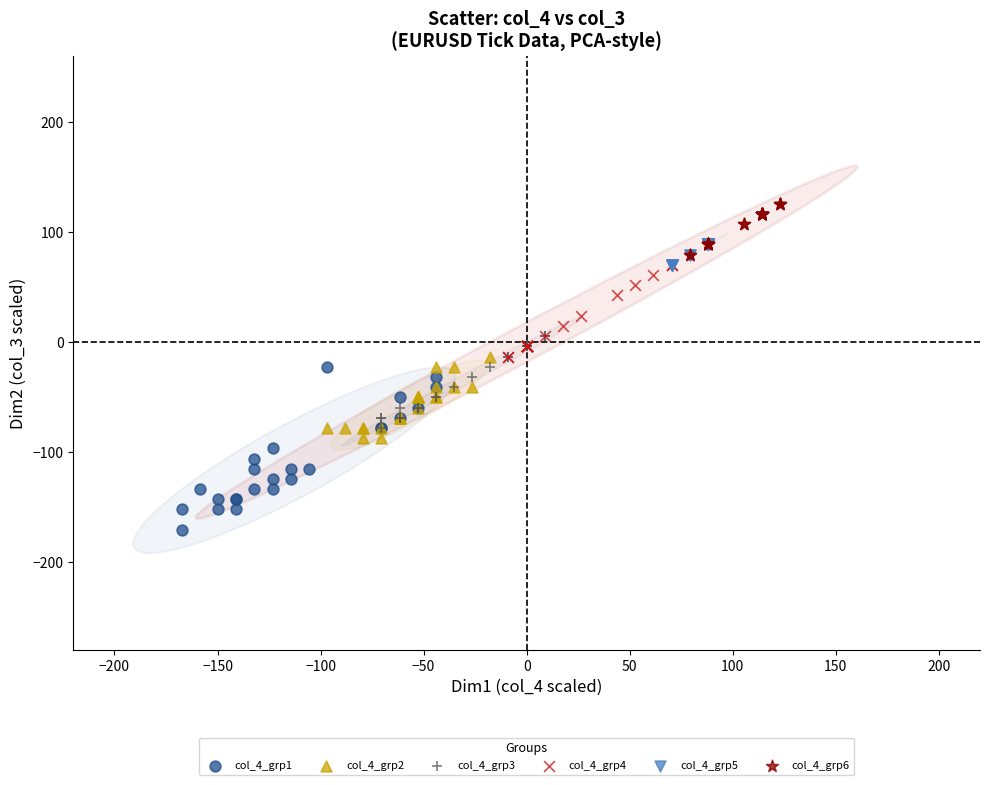

Which series has the widest spread of Y values?

col_4_grp1